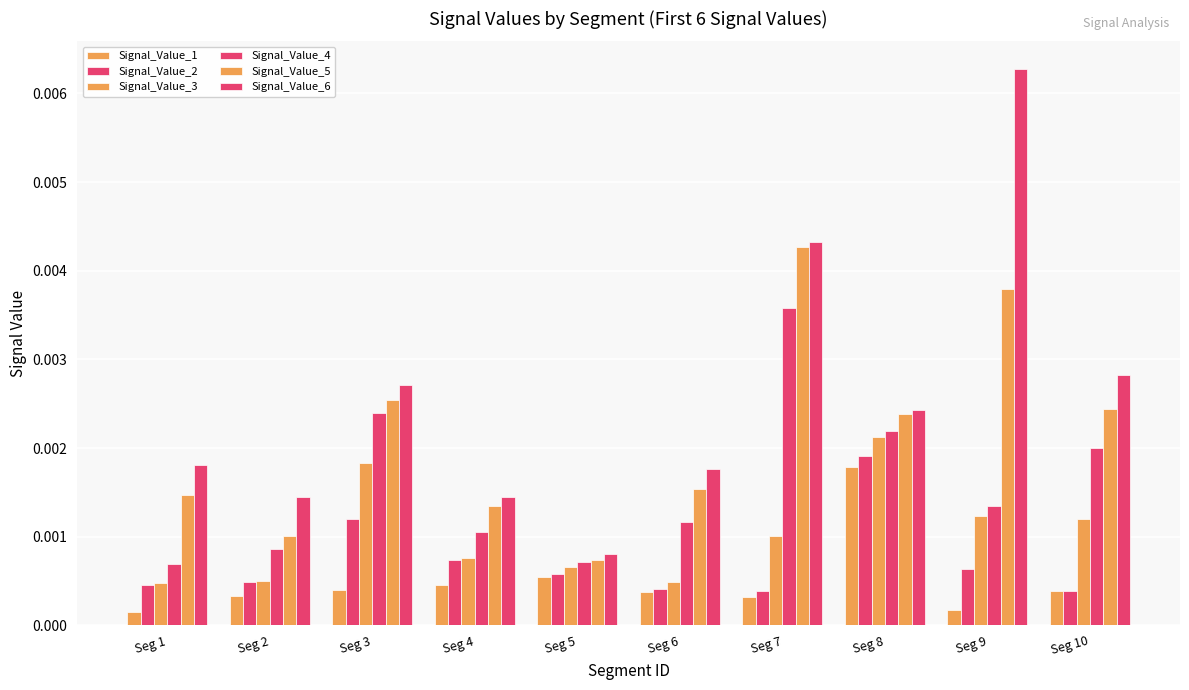

How many data points does each series have?

10